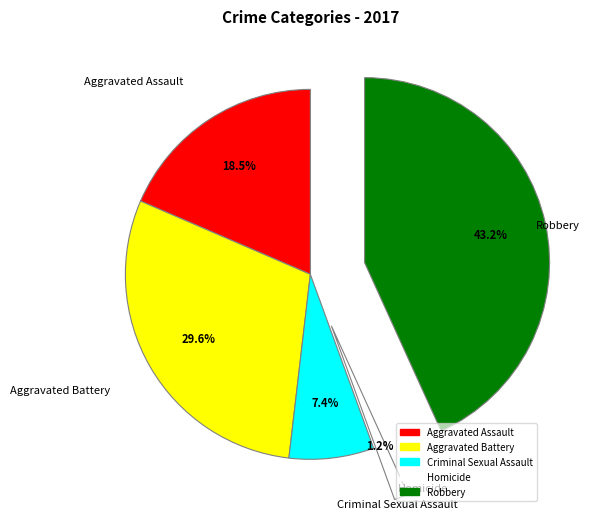

True or false: Aggravated Battery accounts for 30% of the total.

True